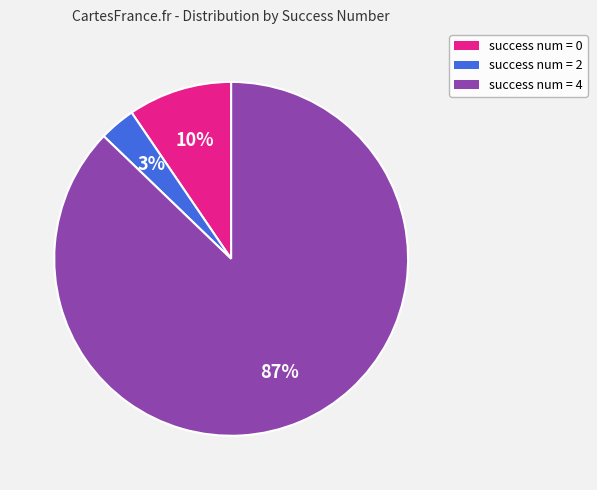

Is there a majority slice in this chart?

Yes